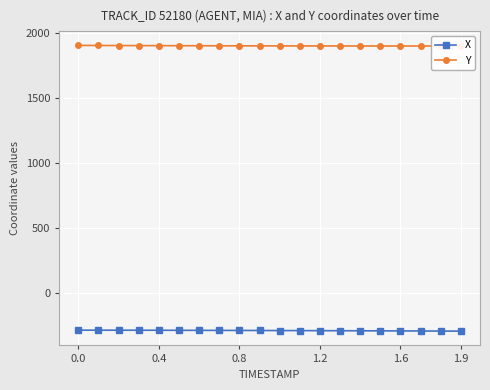

What is the lowest value of the X series?

-293.7